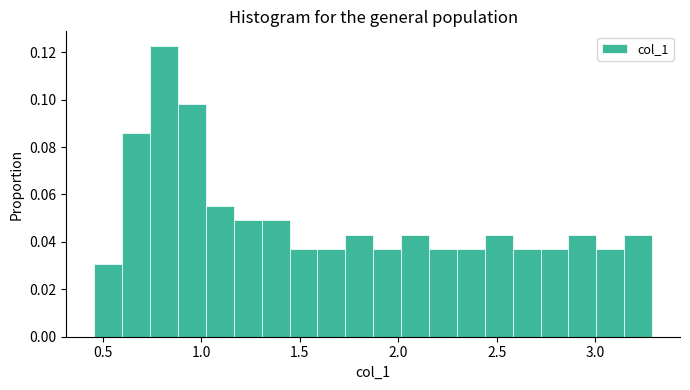

Around what value on the x-axis is the tallest bar? Give the approximate position of its centre, as read against the axis.

0.80